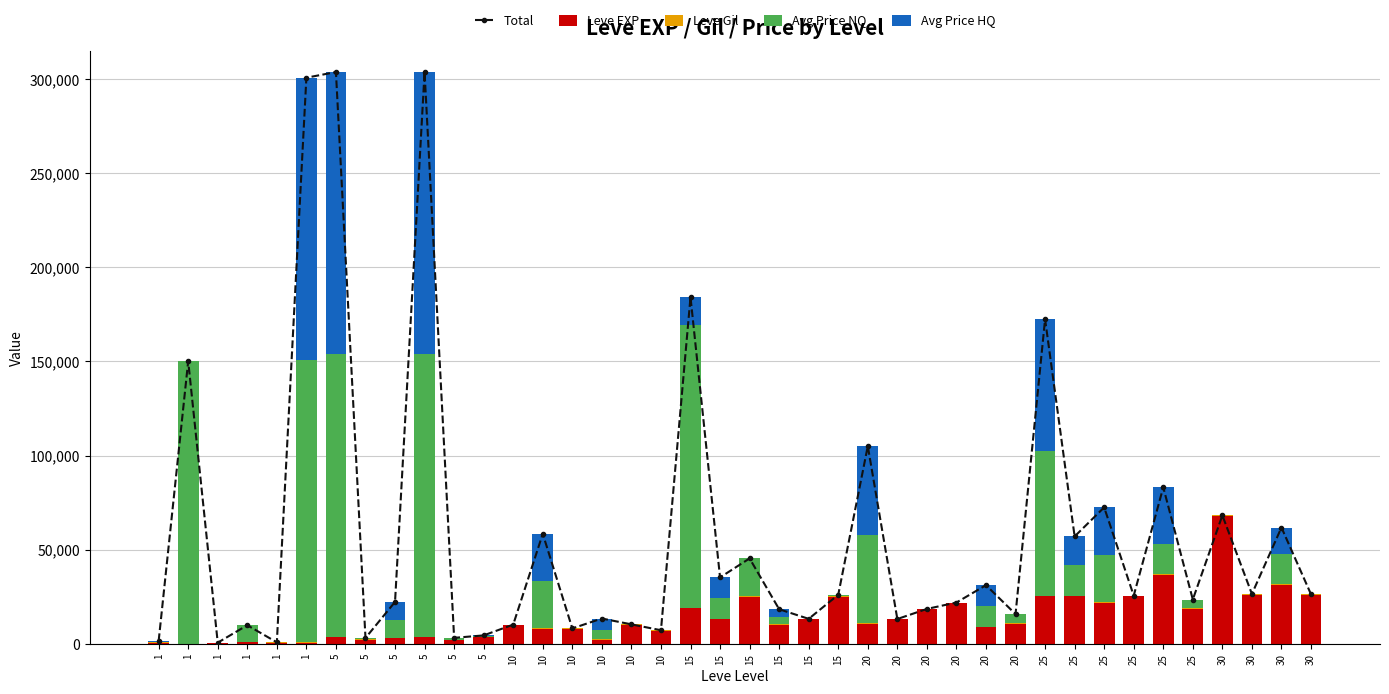

What is the average value of the Total series?

58888